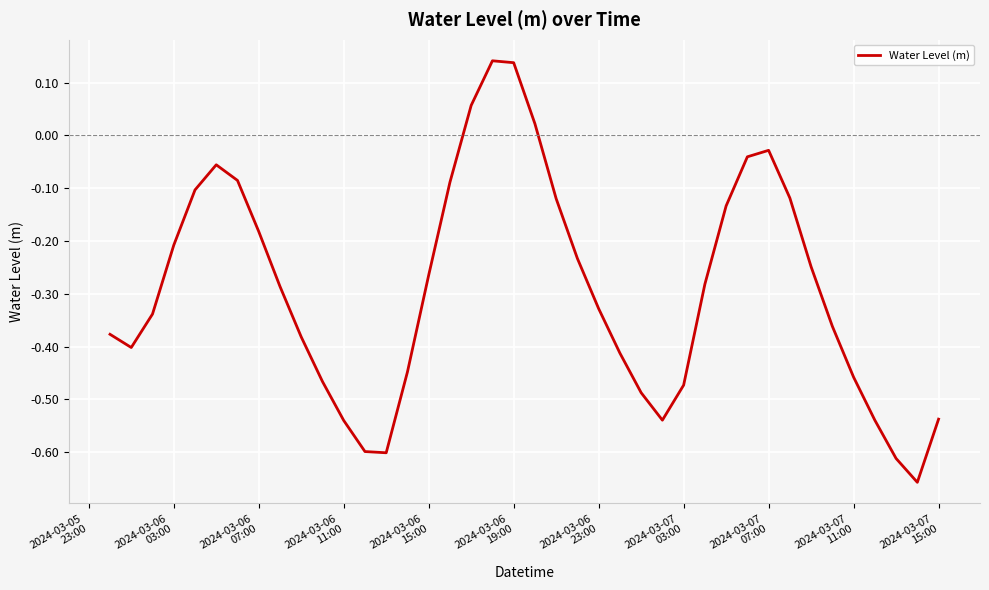

What is the difference between the maximum and minimum values?

0.8